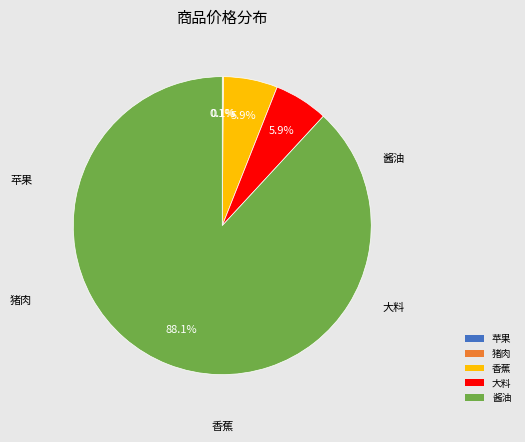

Rank the categories by value from highest to lowest.

酱油, 香蕉, 大料, 猪肉, 苹果